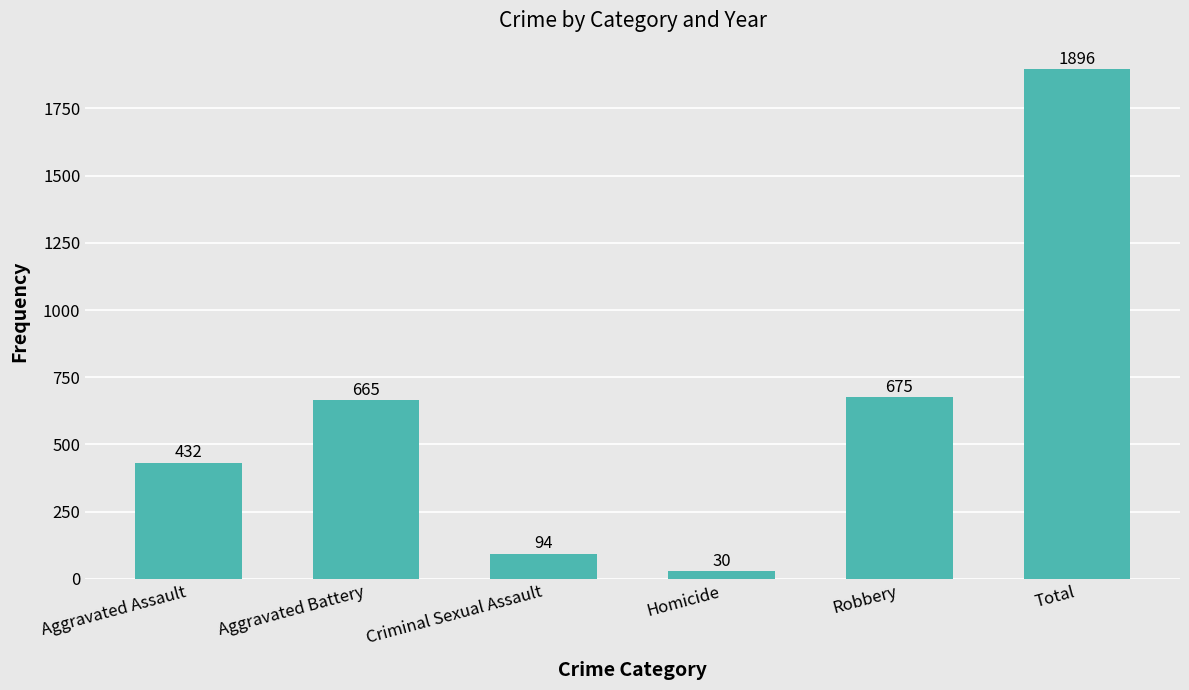

What is the difference between the maximum and minimum values?

1866